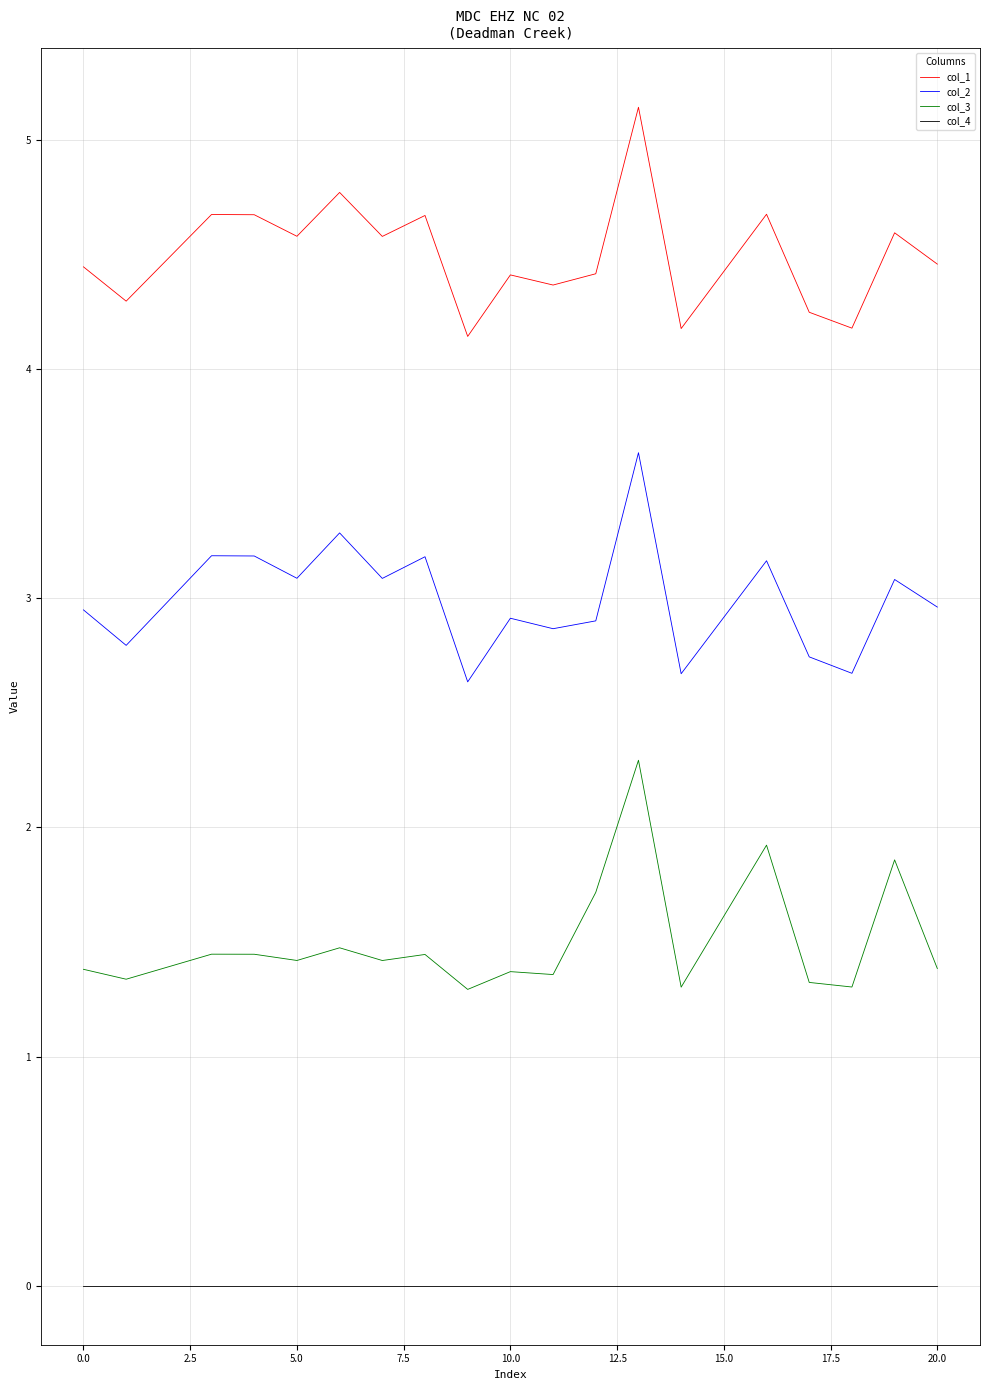

True or false: col_2 and col_3 cross at least once.

False